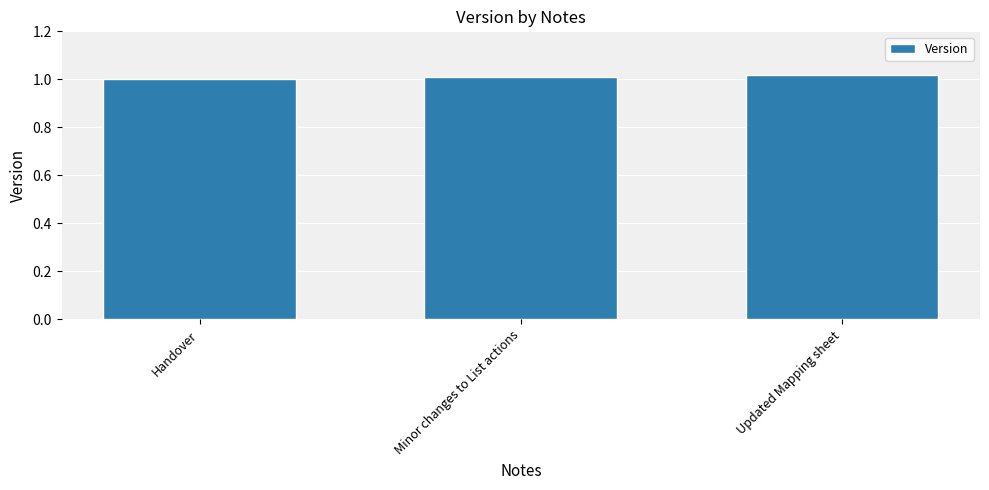

Is it true that the value at Updated Mapping sheet is 1.8?

False